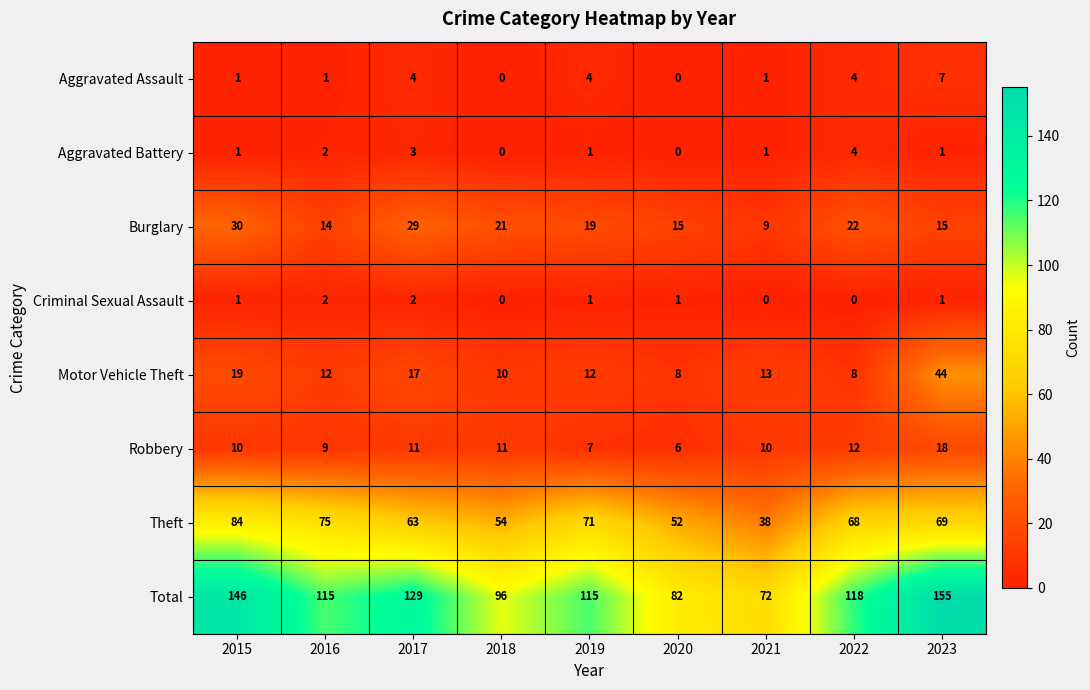

Which series has the largest range (max minus min)?

Total